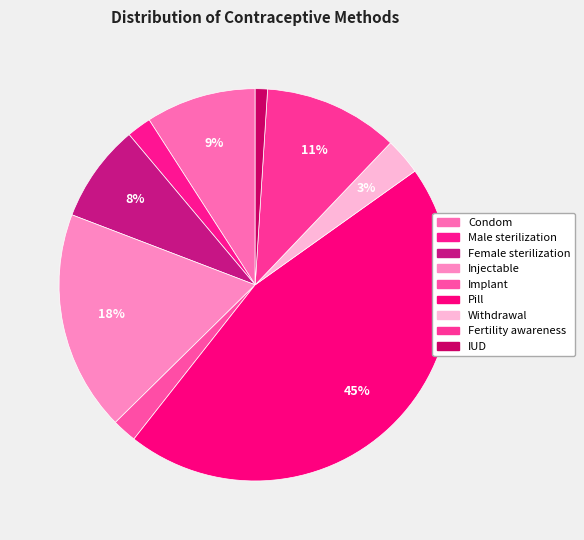

Which category has the biggest portion of the pie?

Pill